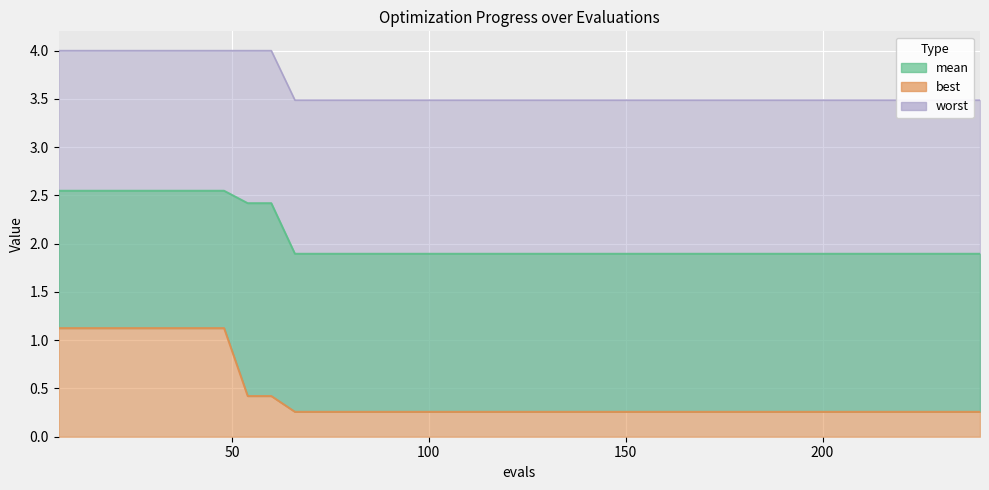

At how many categories does at least one series exceed 2?

40